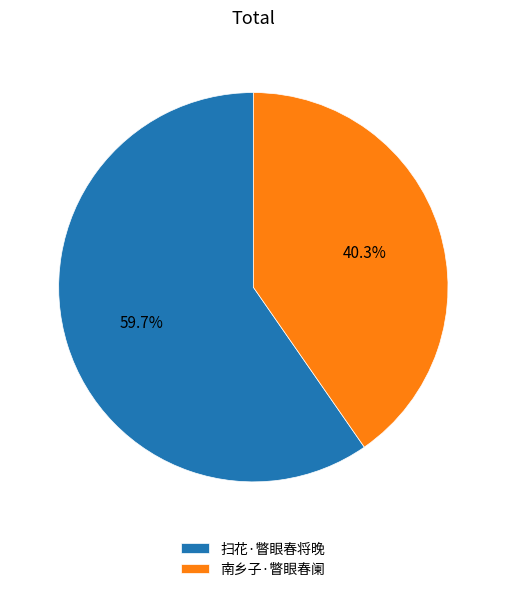

Is there any slice that represents more than half of the pie?

Yes